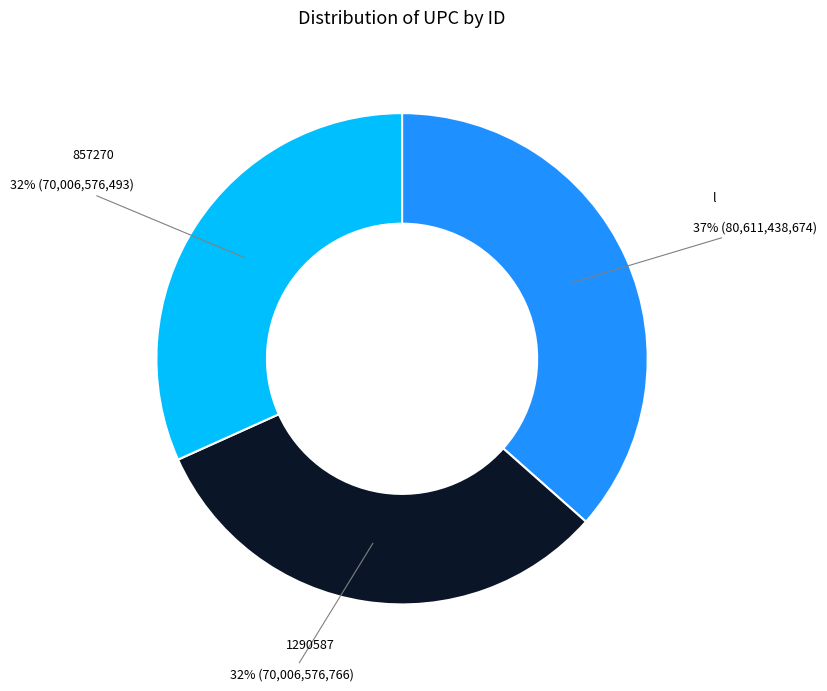

Does any single category account for the majority?

No